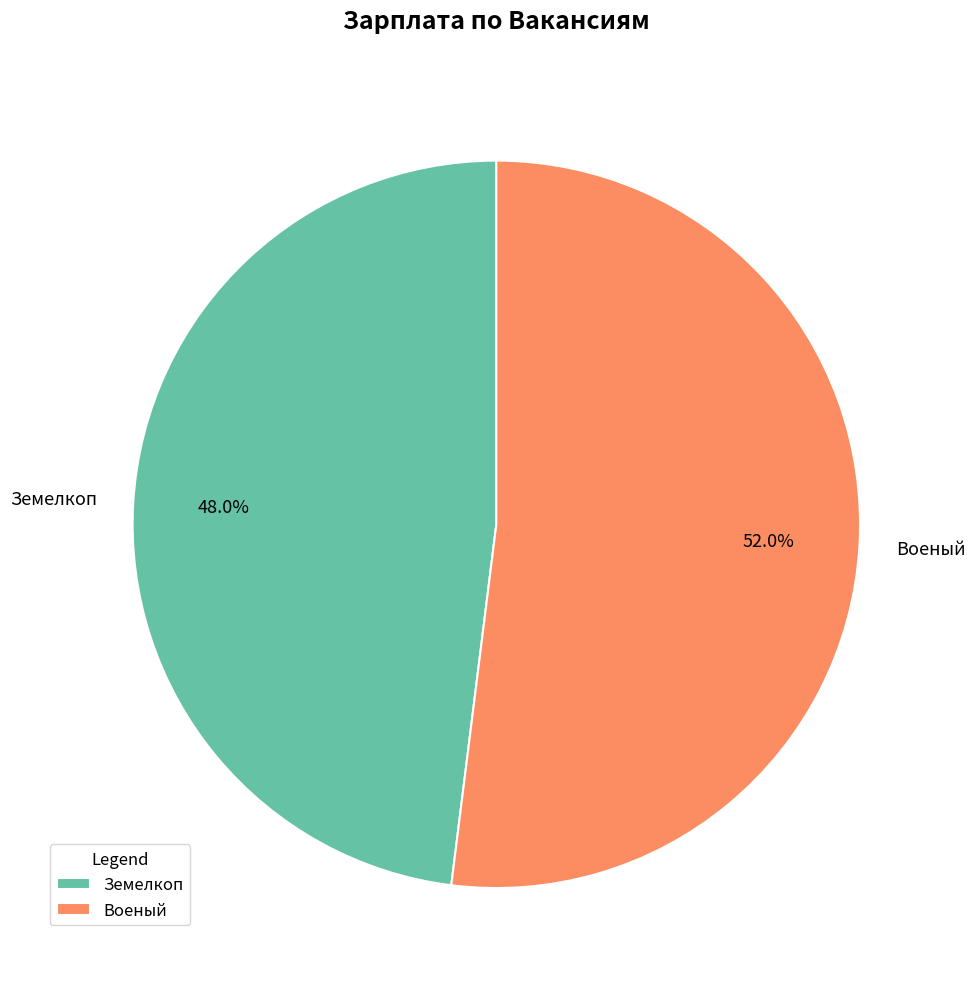

To the nearest percent, what is the difference between the Военый and Земелкоп slice percentages?

4%